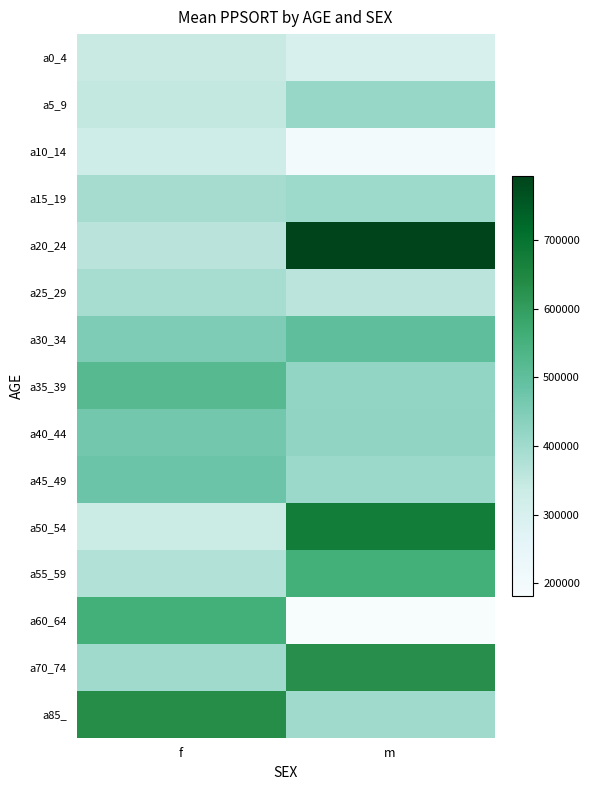

Reading left to right, list all the values displayed in this chart.

a0_4: f=340450	m=300000
a5_9: f=349368	m=415000
a10_14: f=322584	m=200000
a15_19: f=393839	m=401950
a20_24: f=362383	m=793225
a25_29: f=391389	m=359002
a30_34: f=450000	m=500000
a35_39: f=520000	m=420000
a40_44: f=467000	m=422622
a45_49: f=480000	m=406956
a50_54: f=334403	m=675882
a55_59: f=373339	m=556933
a60_64: f=557859	m=181442
a70_74: f=400000	m=628789
a85_: f=633401	m=400000